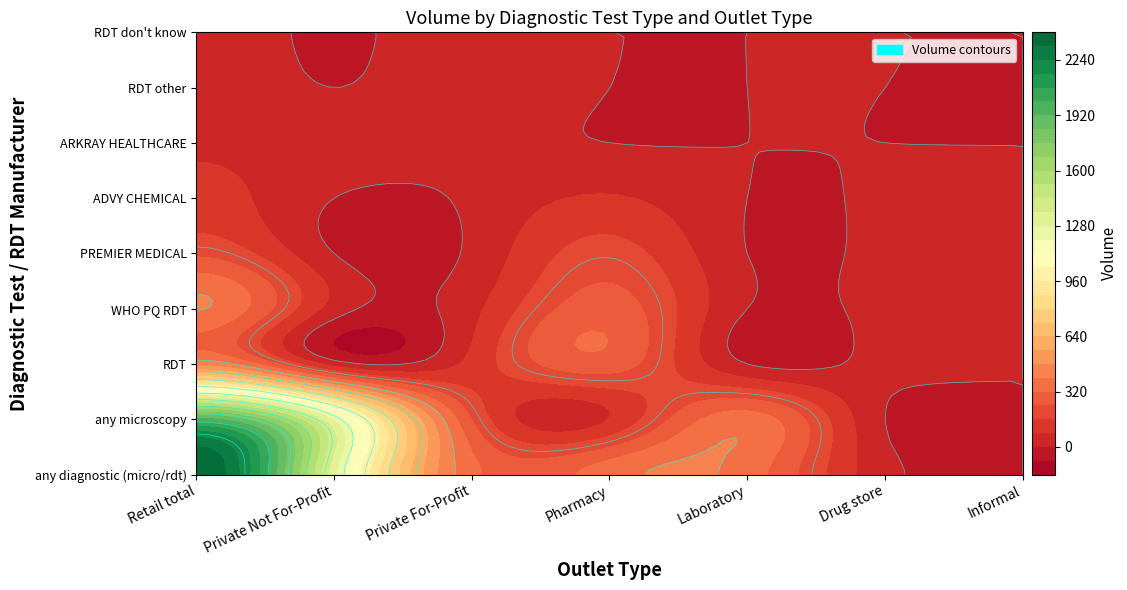

List the series in order of their peak value, highest first.

any diagnostic (micro/rdt), any microscopy, RDT, WHO PQ RDT, PREMIER MEDICAL, ADVY CHEMICAL, ARKRAY HEALTHCARE, RDT other, RDT don't know